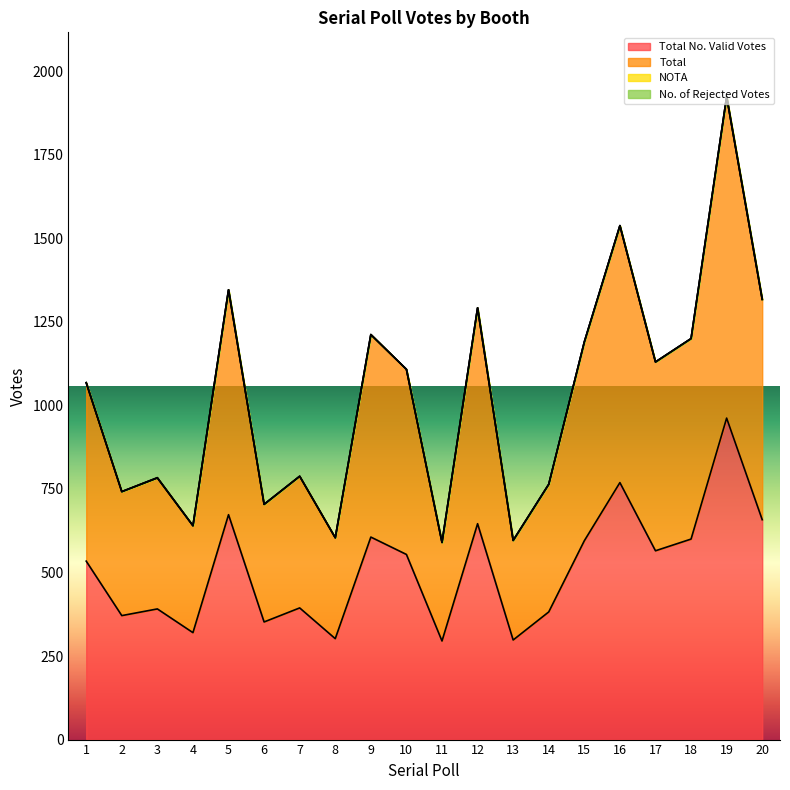

Read the Total value at 9.

1212